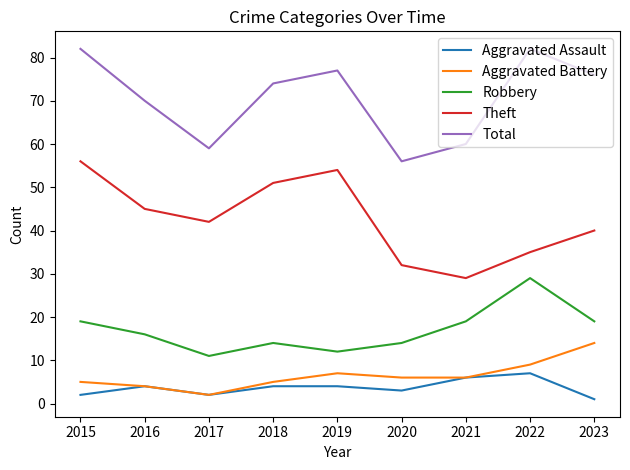

At which category does Aggravated Battery reach its first local valley?

2017